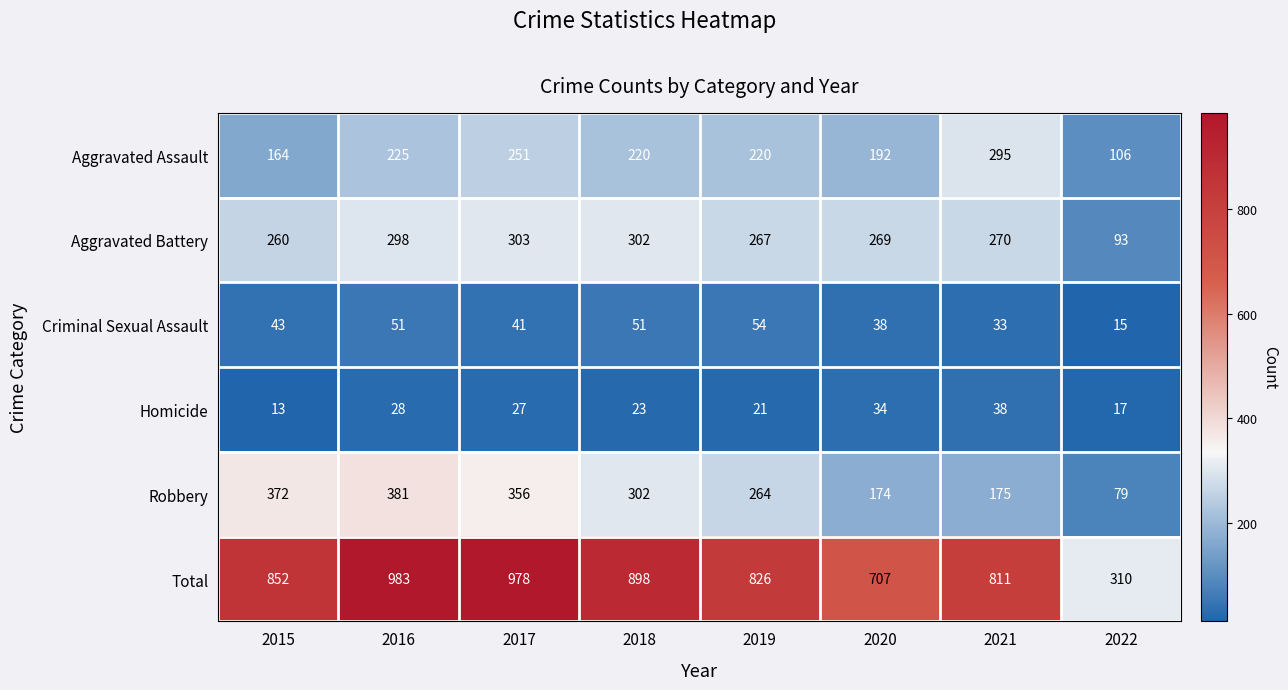

What is the minimum value for Homicide?

13